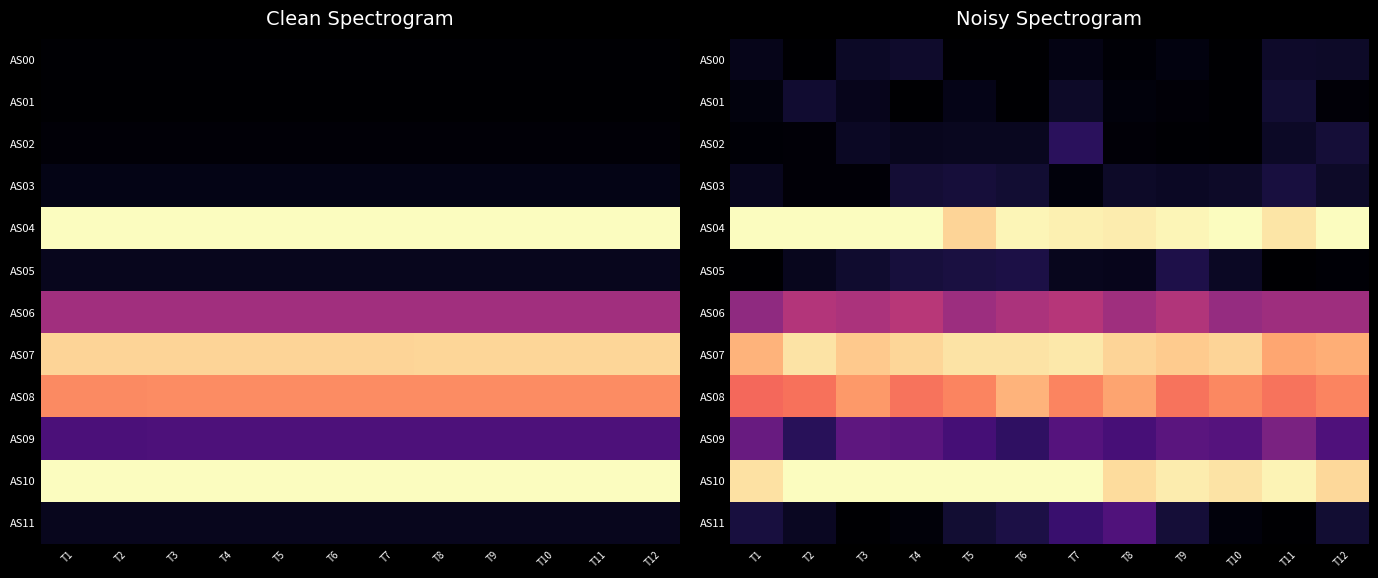

What is the difference between the highest and lowest values at T7?

64047.9